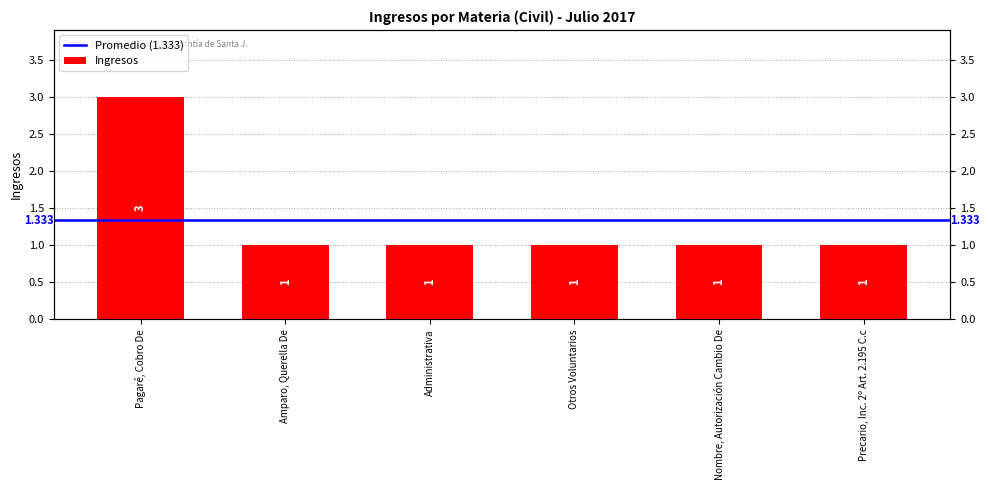

Rank the categories by value from highest to lowest.

Pagaré, Cobro De, Amparo, Querella De, Administrativa, Otros Voluntarios, Nombre, Autorización Cambio De, Precario, Inc. 2º Art. 2.195 C.c